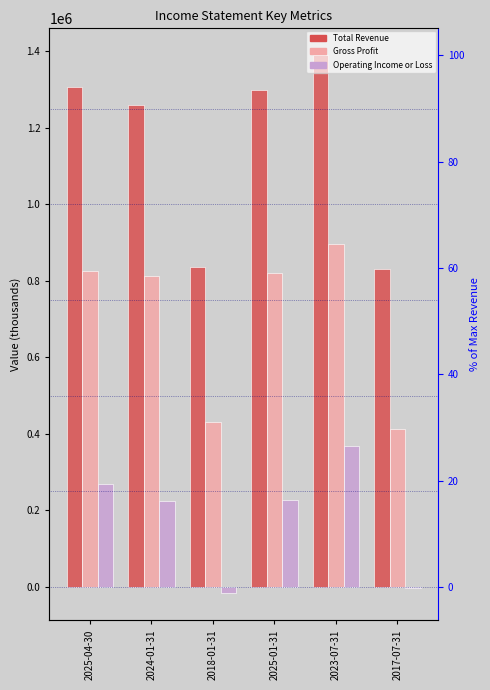

What are all the series names shown in the legend?

Total Revenue, Gross Profit, Operating Income or Loss